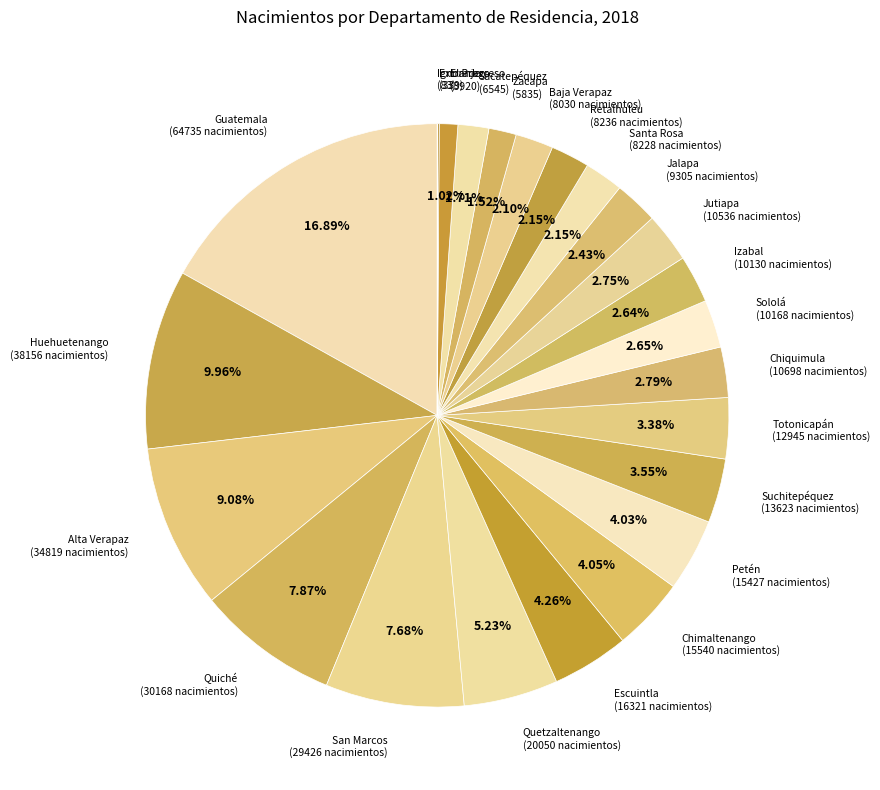

To the nearest percent, what portion does Chimaltenango represent?

4%